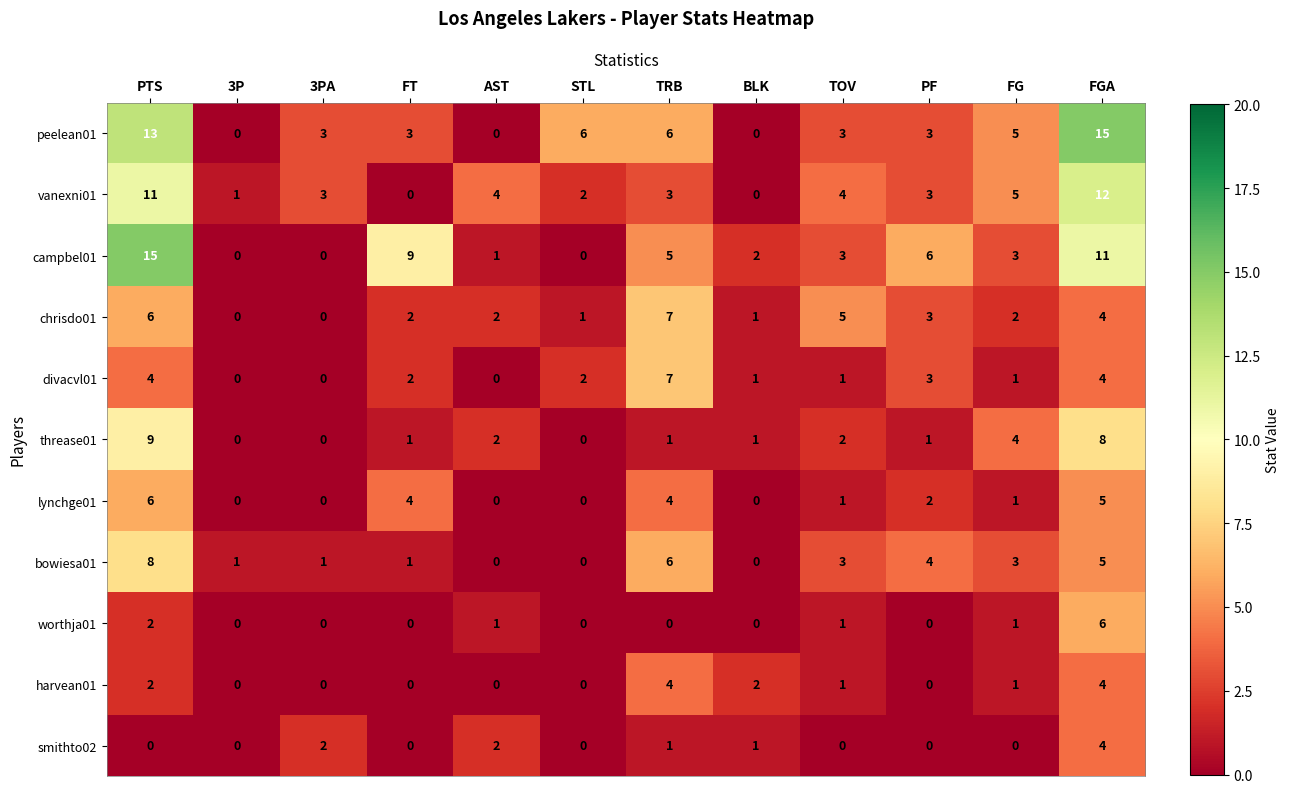

What is the sum of the peelean01 values at TOV and 3PA?

6